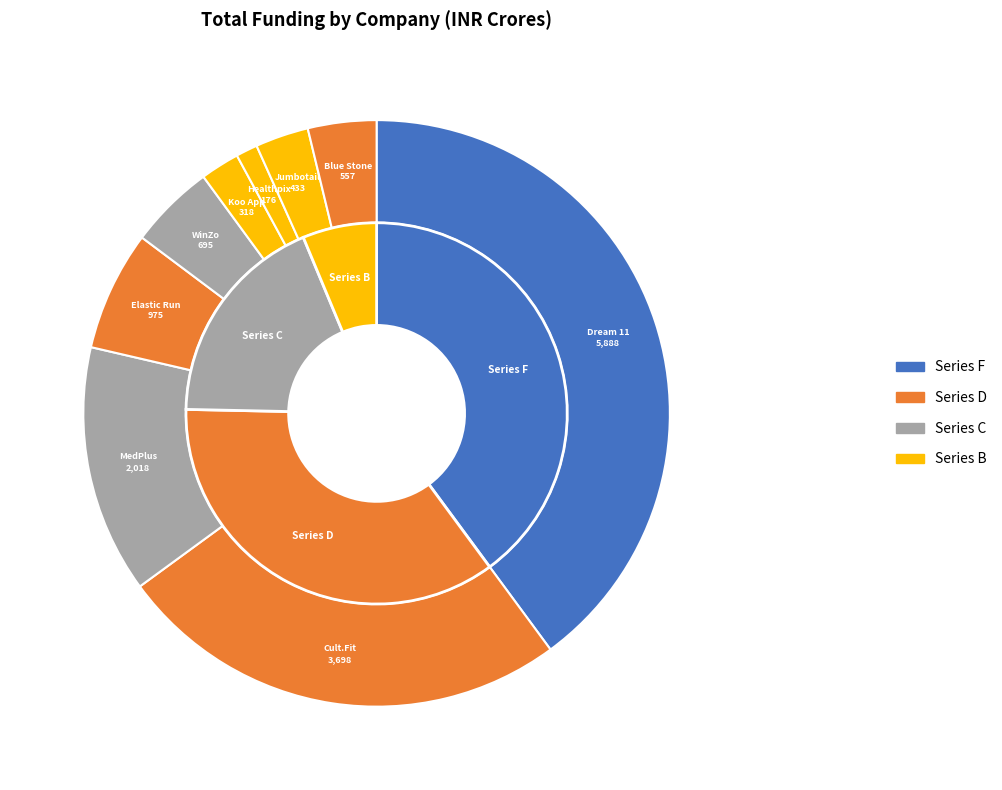

What percentage is the Jumbotail slice, to the nearest percent?

3%